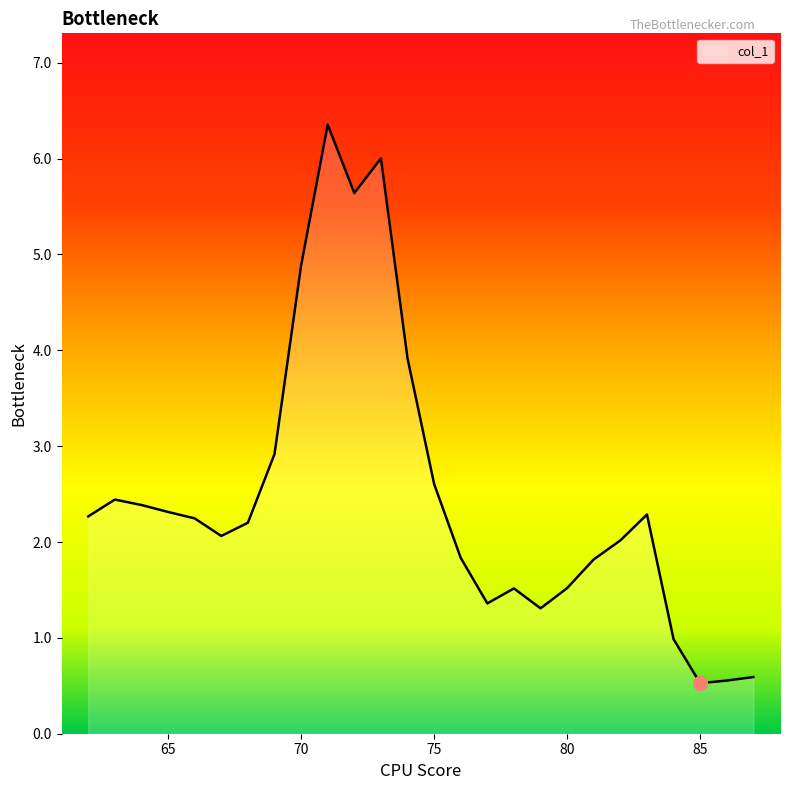

What is the difference between the maximum and minimum values?

5.8